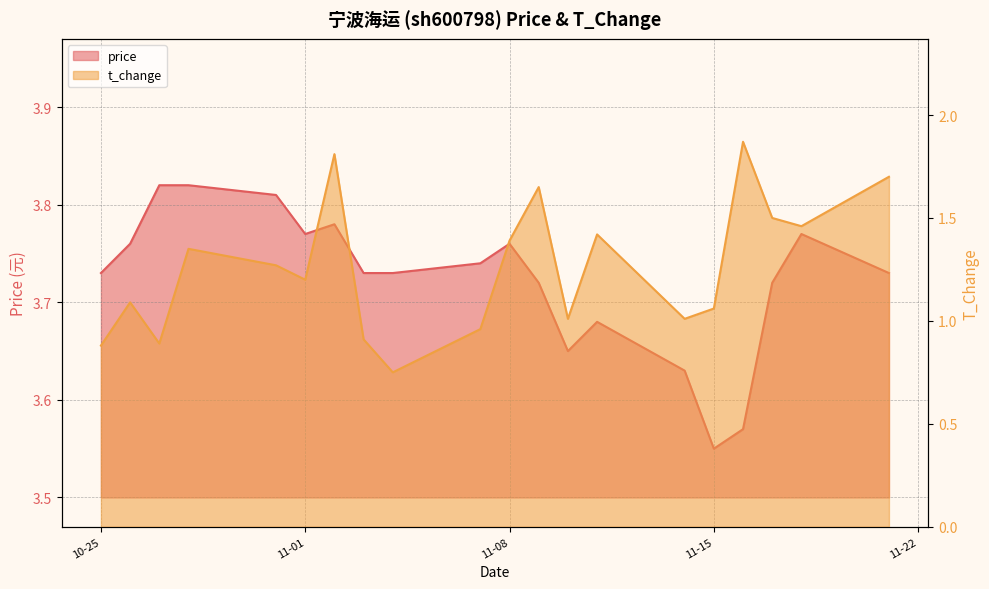

At which label does t_change first exceed 1?

2022-10-26